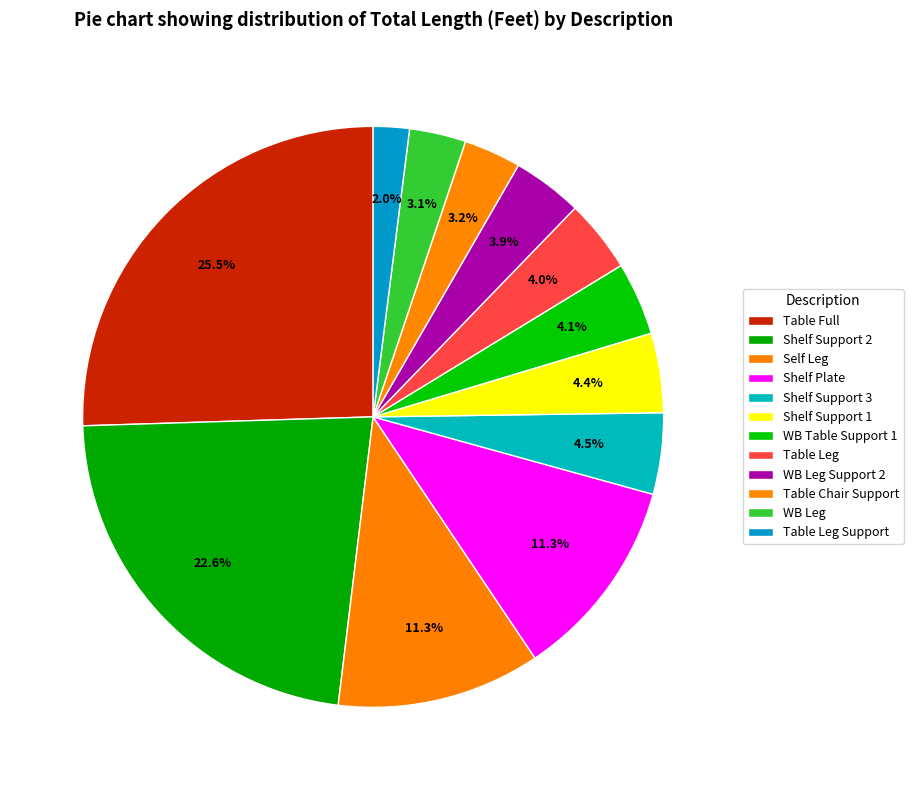

Which has a higher value, Shelf Plate or WB Table Support 1?

Shelf Plate